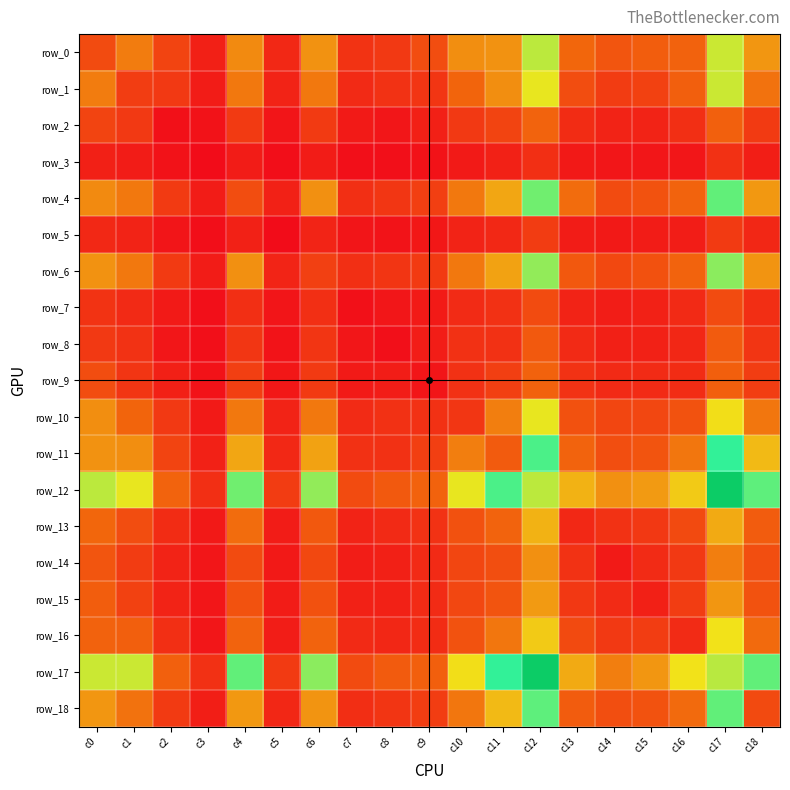

True or false: row_4 has a value of 638 at c1.

False